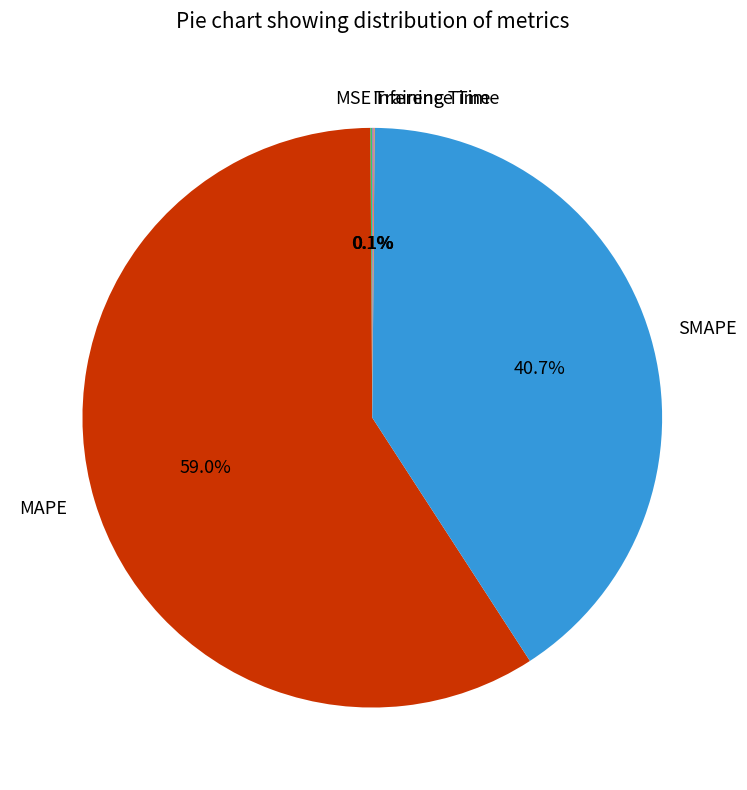

Is there any slice that represents more than half of the pie?

Yes